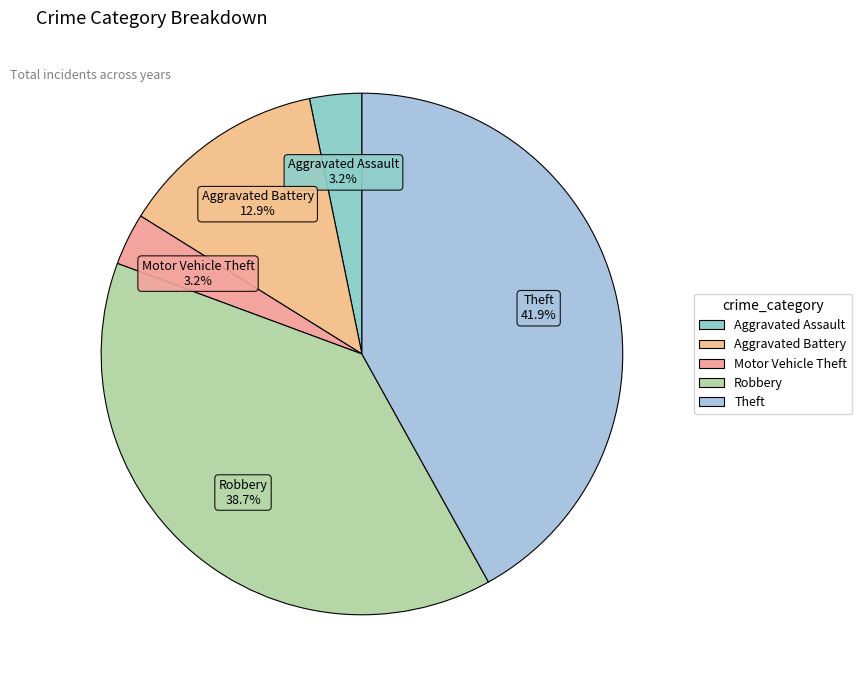

What is the largest slice in the pie chart?

Theft